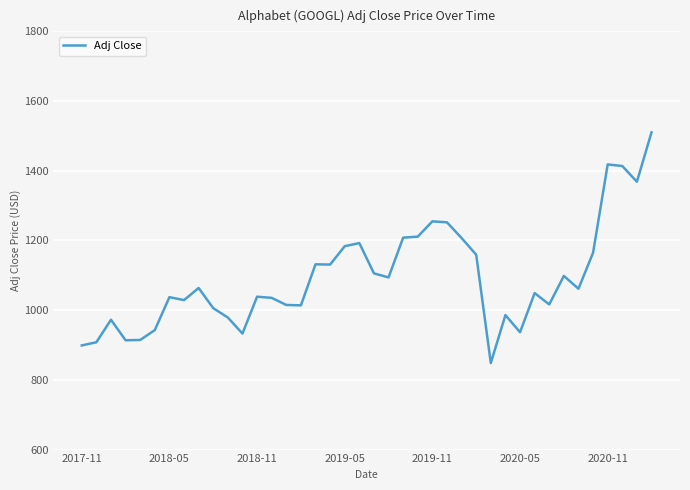

What is the maximum value shown in the chart?

1510.2